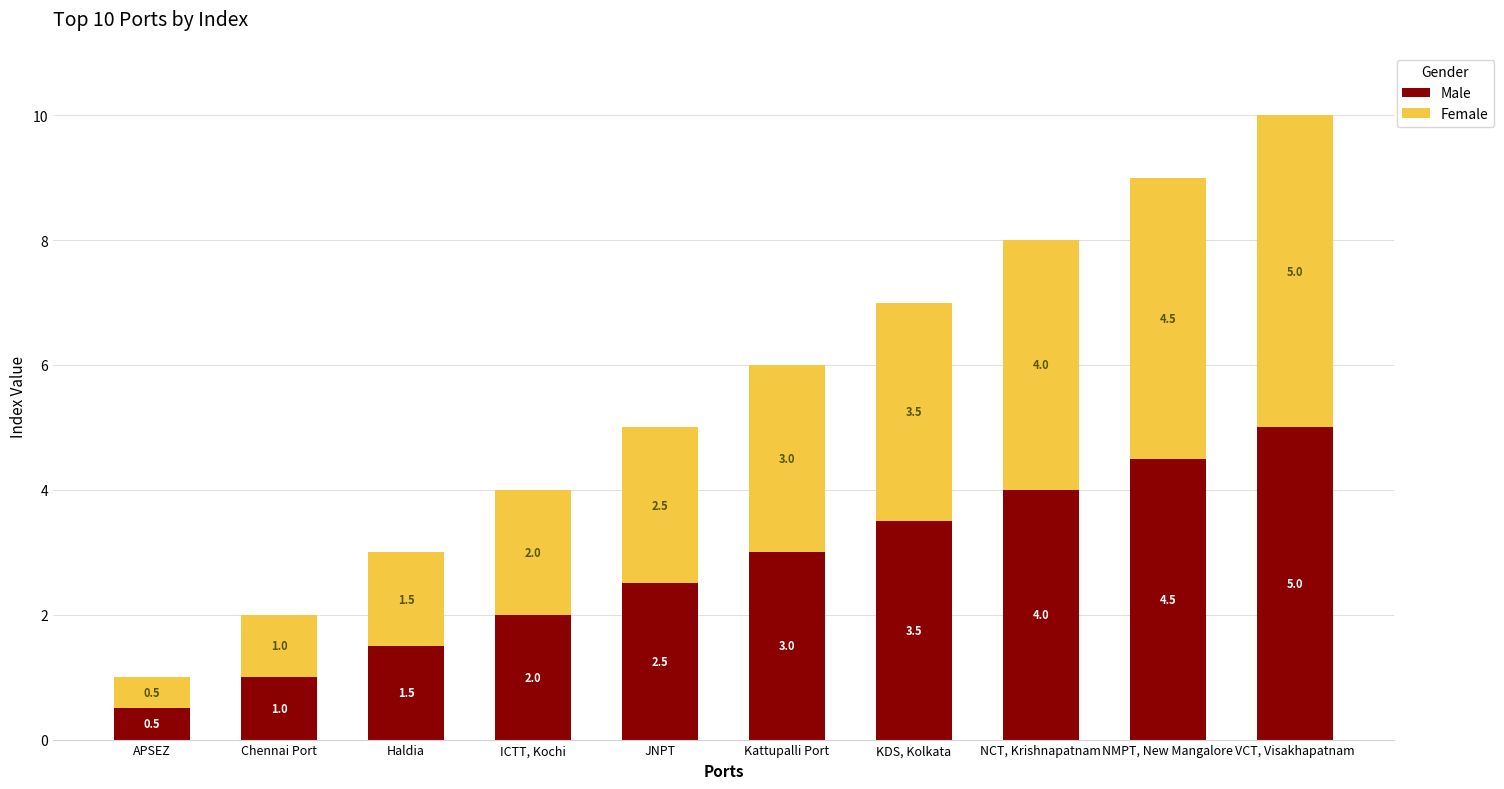

Rank the categories by Male value from highest to lowest.

VCT, Visakhapatnam, NMPT, New Mangalore, NCT, Krishnapatnam, KDS, Kolkata, Kattupalli Port, JNPT, ICTT, Kochi, Haldia, Chennai Port, APSEZ